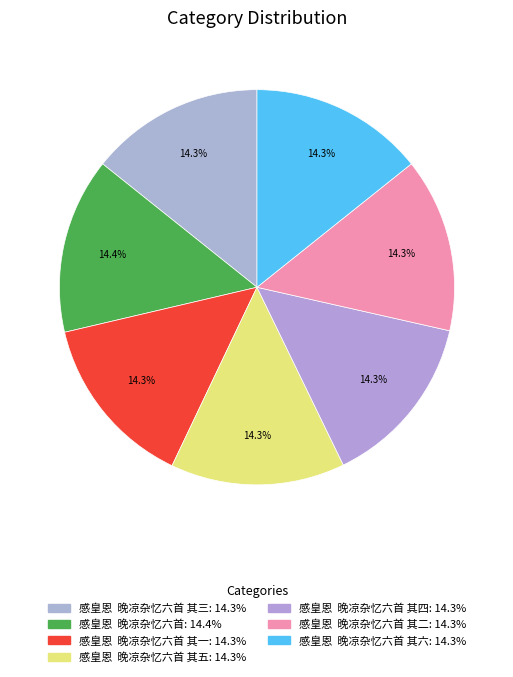

Which slice is the largest?

感皇恩  晚凉杂忆六首